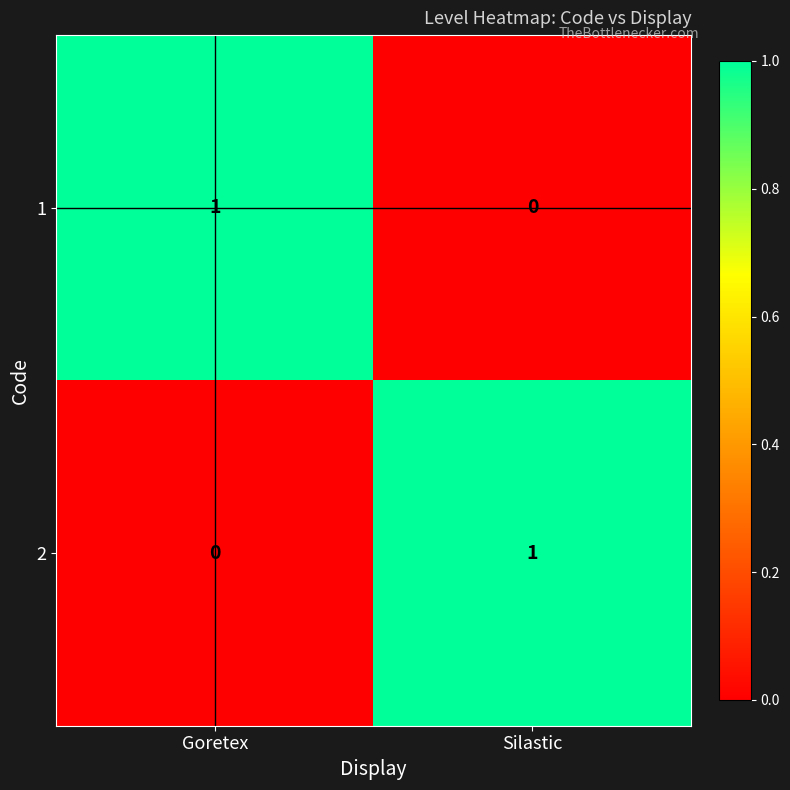

At how many categories does at least one series exceed 0?

2